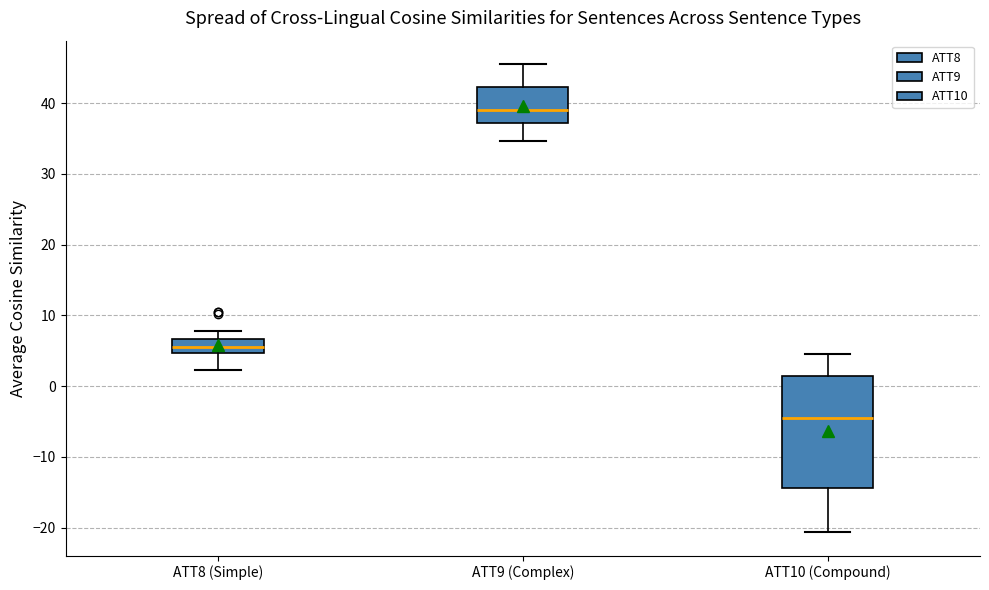

Where does the lower whisker of the box for ATT10 (Compound) end on the y-axis? The values are not printed on the chart, so give them approximately, as read against the axis.

-21